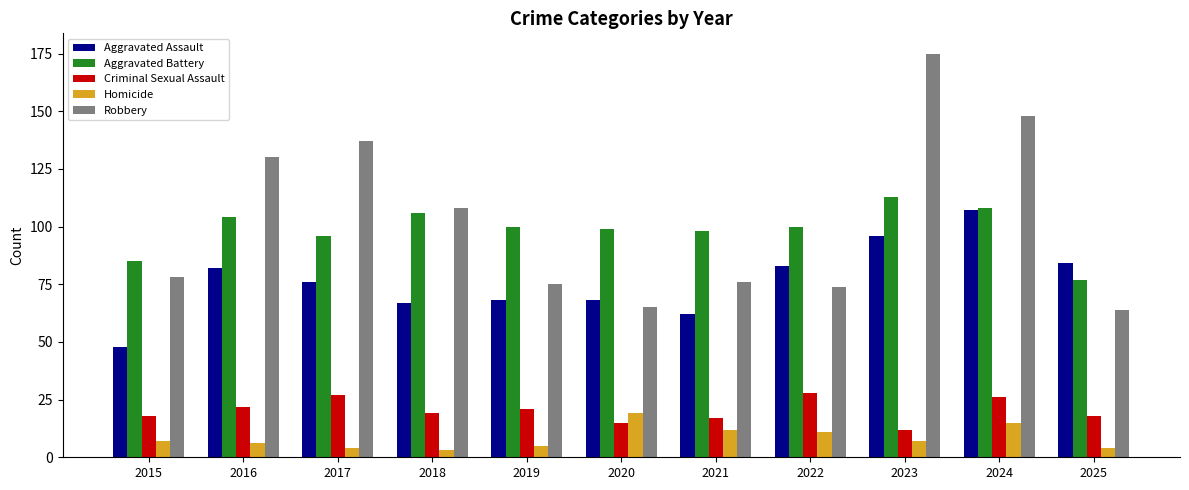

What is the average value of the Robbery series?

103